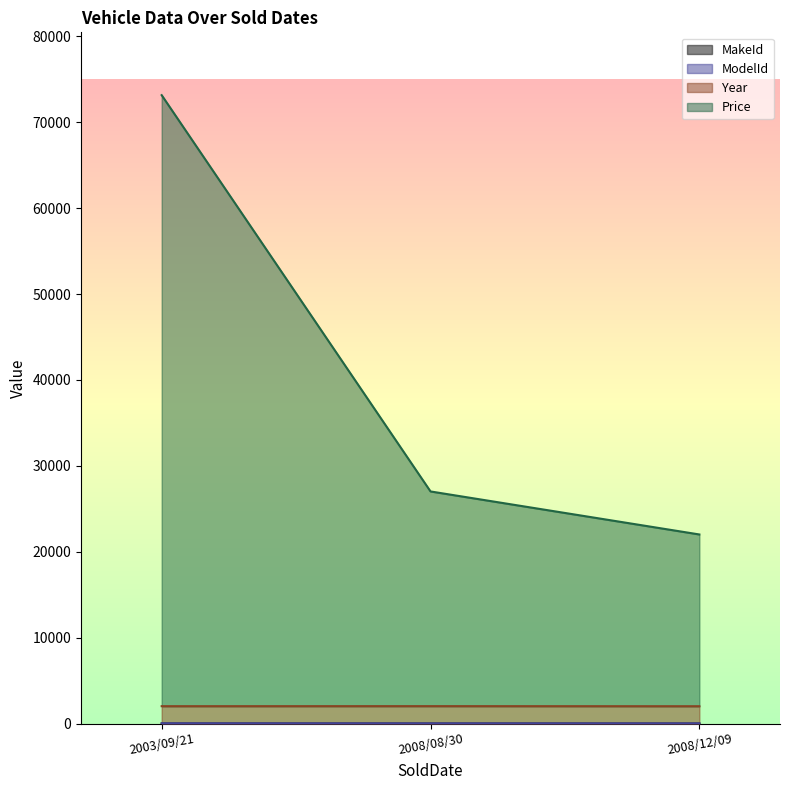

What is the sum of all Price values?

116151.1